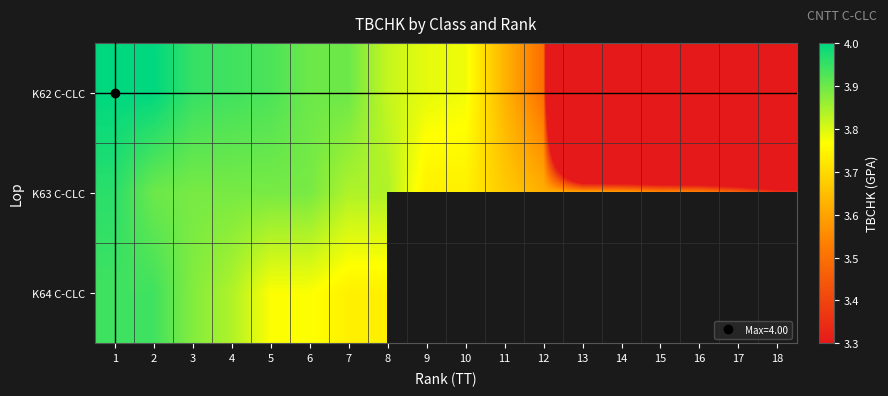

The K62 C-CLC series shows 5.6 at 3. True or false?

False